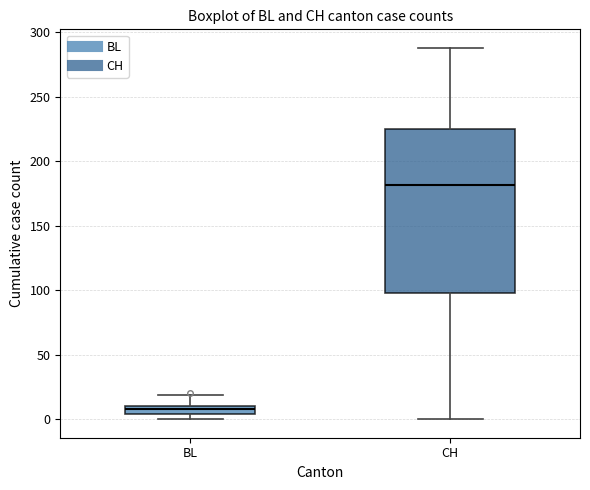

Where does the lower whisker of the box for CH end on the y-axis? The values are not printed on the chart, so give them approximately, as read against the axis.

0